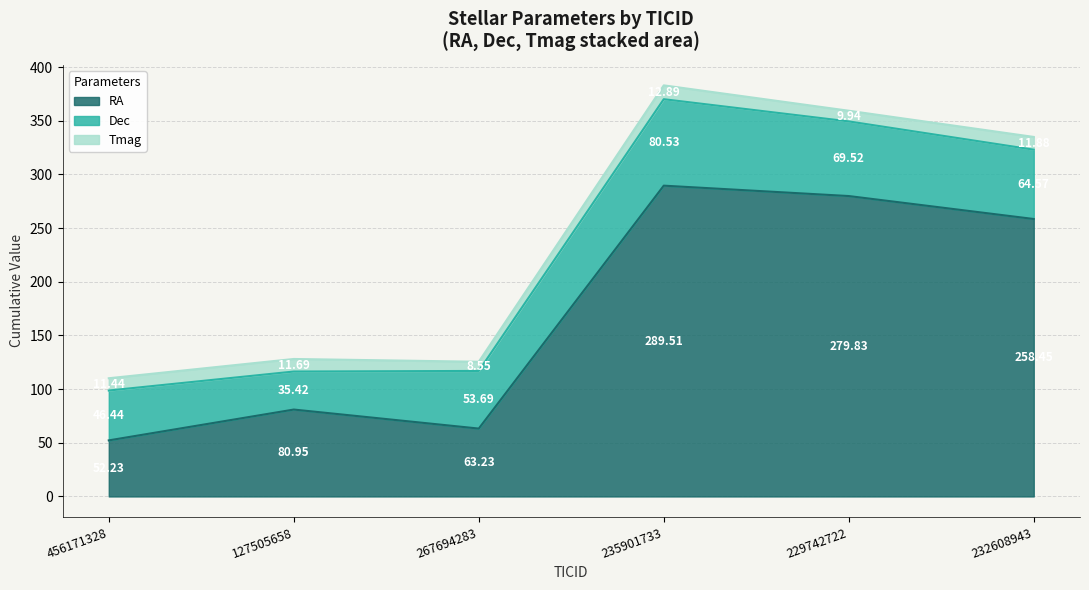

What is the sum of all Dec values?

350.2